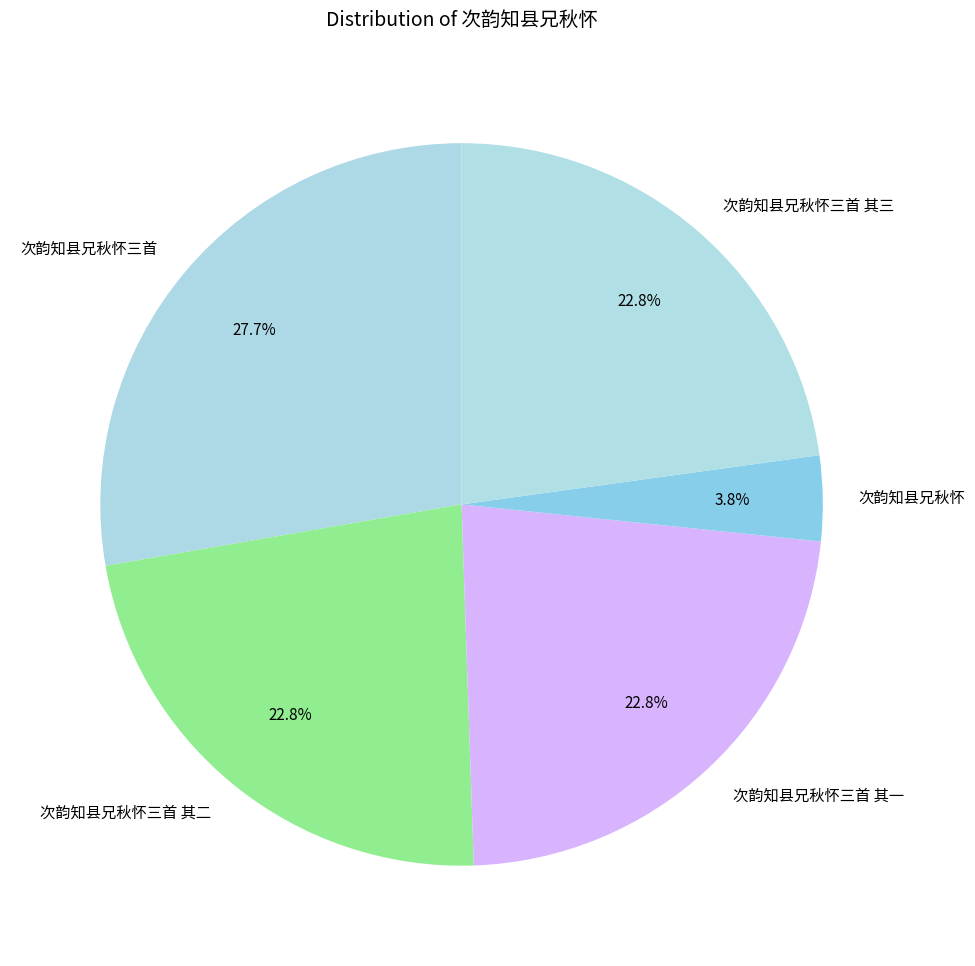

What percentage is the 次韵知县兄秋怀三首 其三 slice, to the nearest percent?

23%